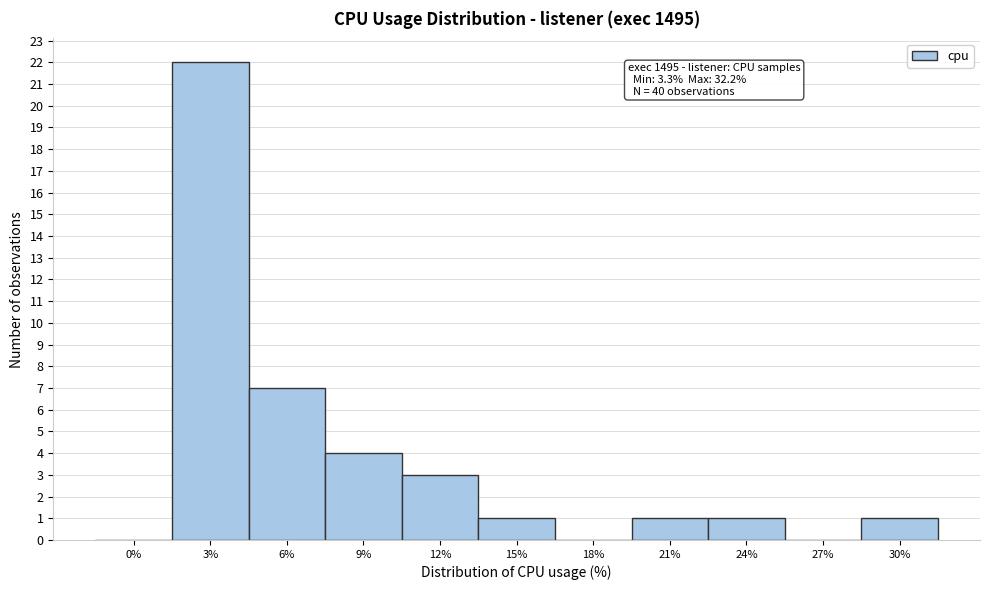

Reading left to right, transcribe all the data shown in this chart.

0%=0	3%=22	6%=7	9%=4	12%=3	15%=1	18%=0	21%=1	24%=1	27%=0	30%=1